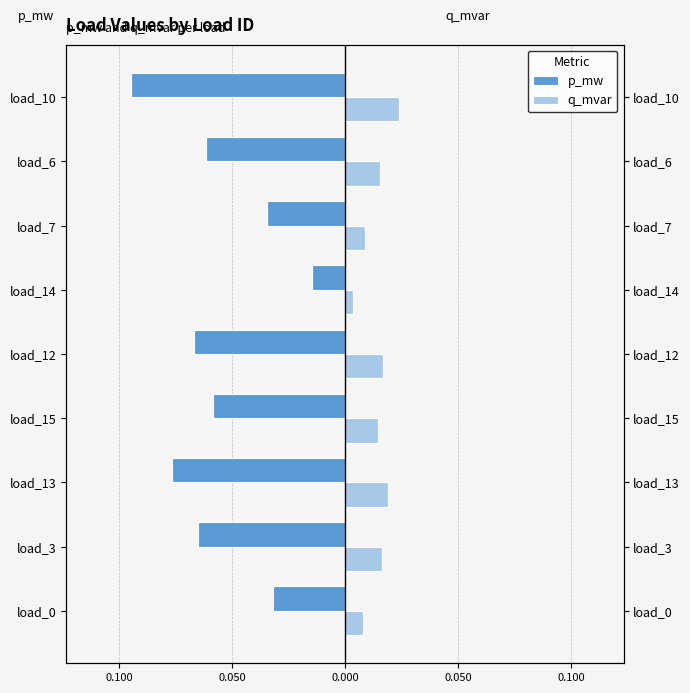

Which has a higher value, load_10 or load_0?

load_0